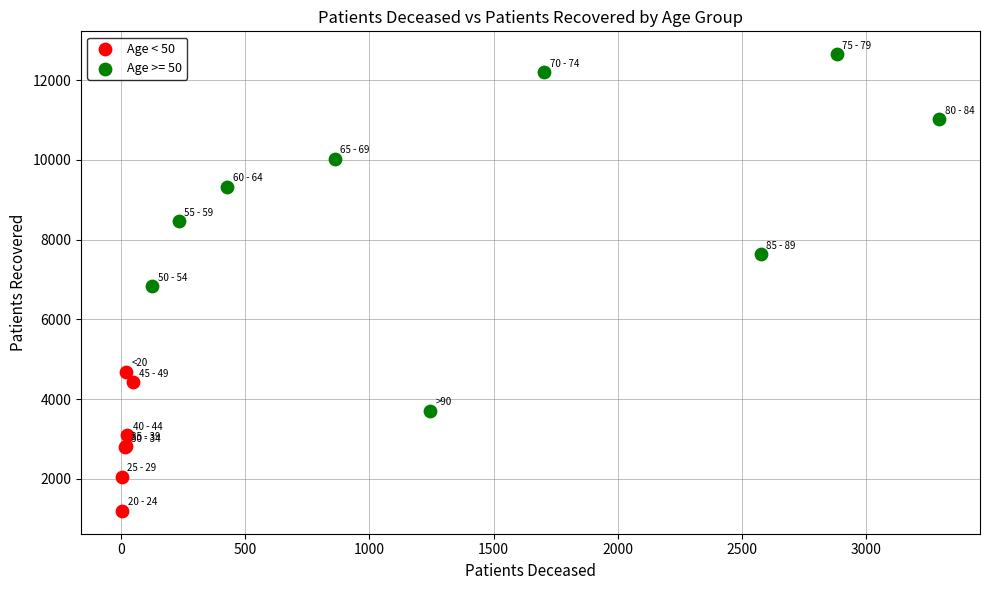

Which series reaches the maximum Y coordinate?

Age >= 50